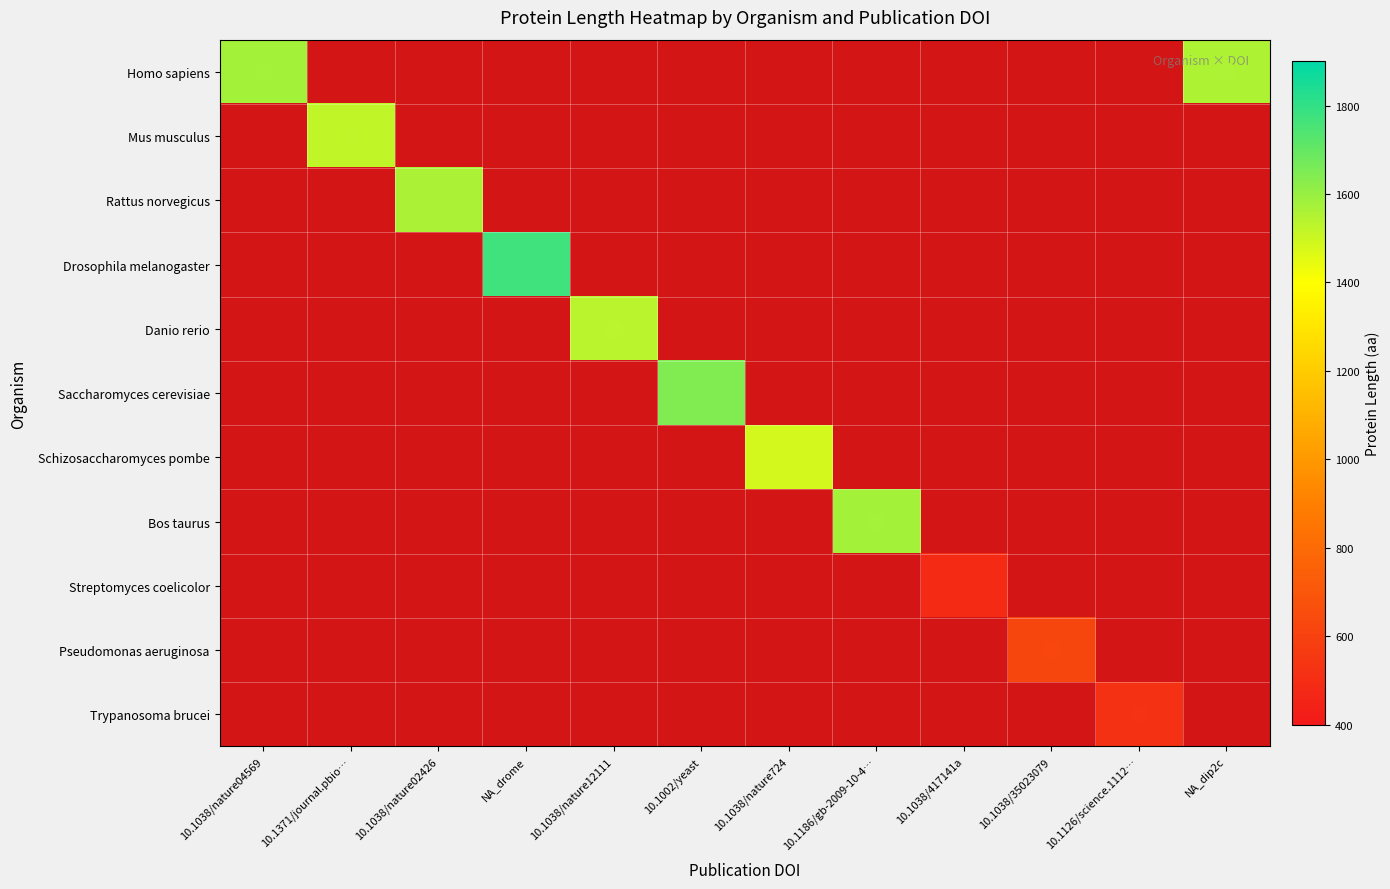

How many series are shown in this chart?

11